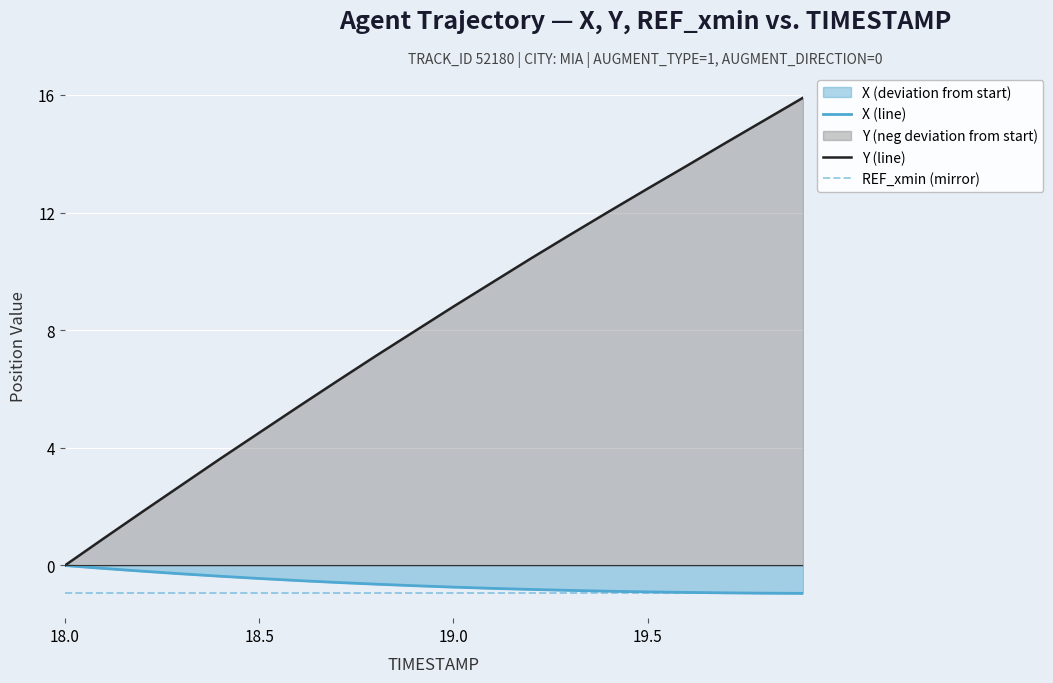

True or false: X (line) has more than 0 interior local peaks.

False